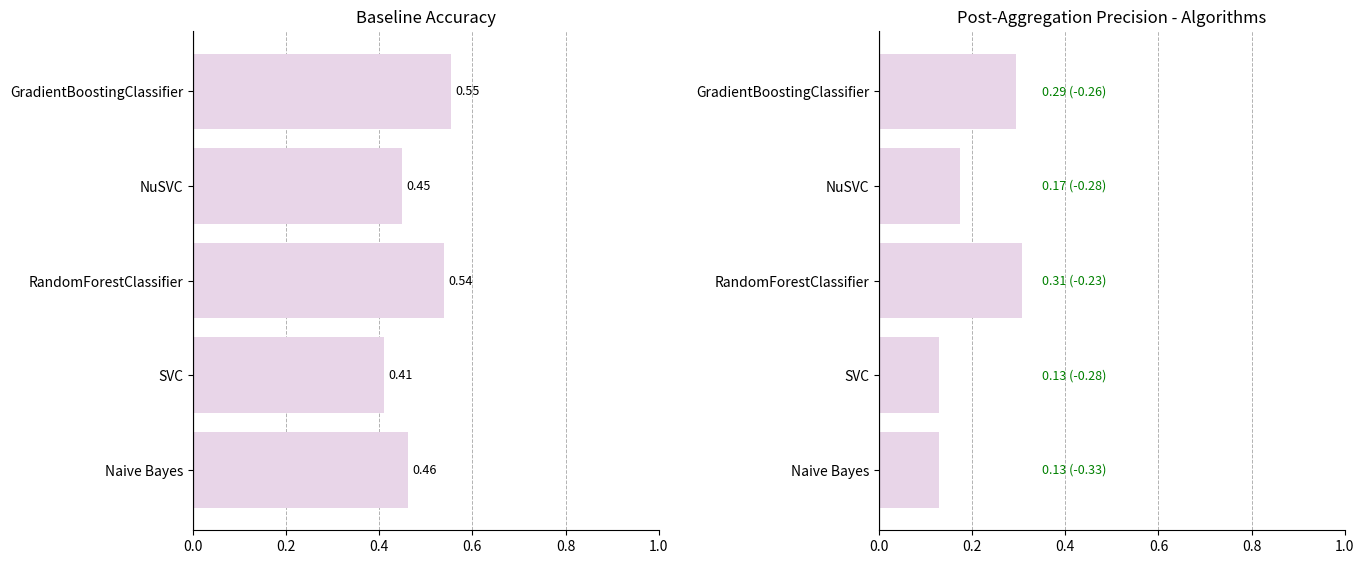

True or false: Precision has a value of 0.1 at SVC.

True